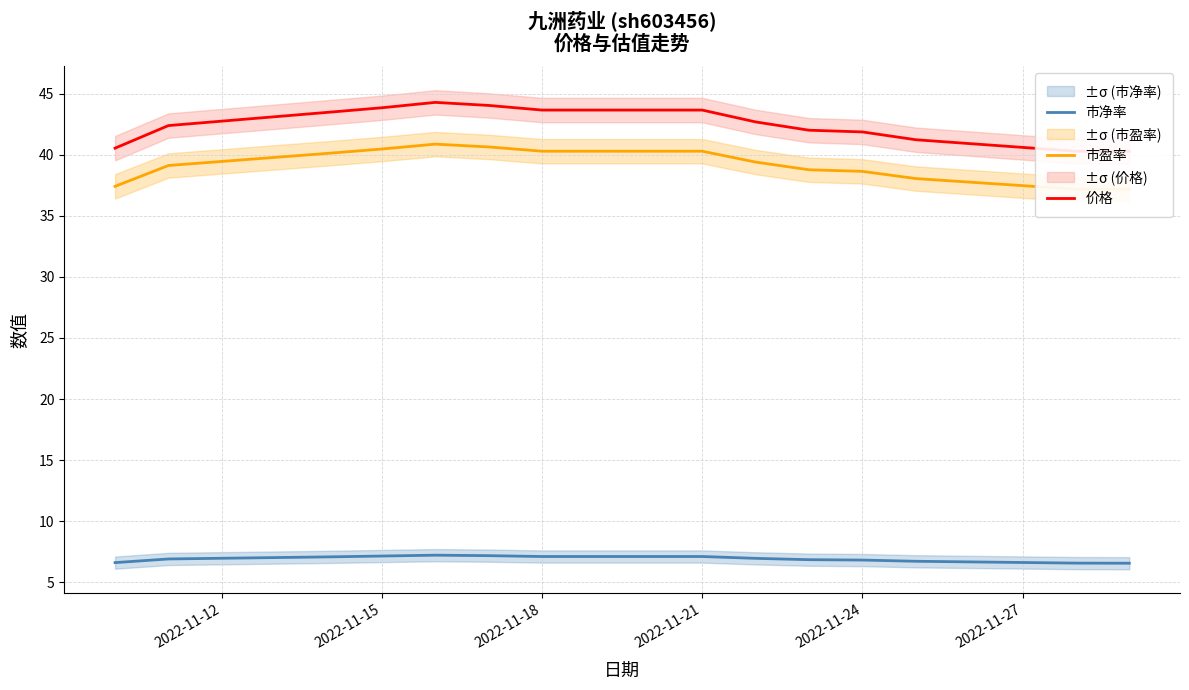

True or false: 价格 and 市净率 intersect in this chart.

False